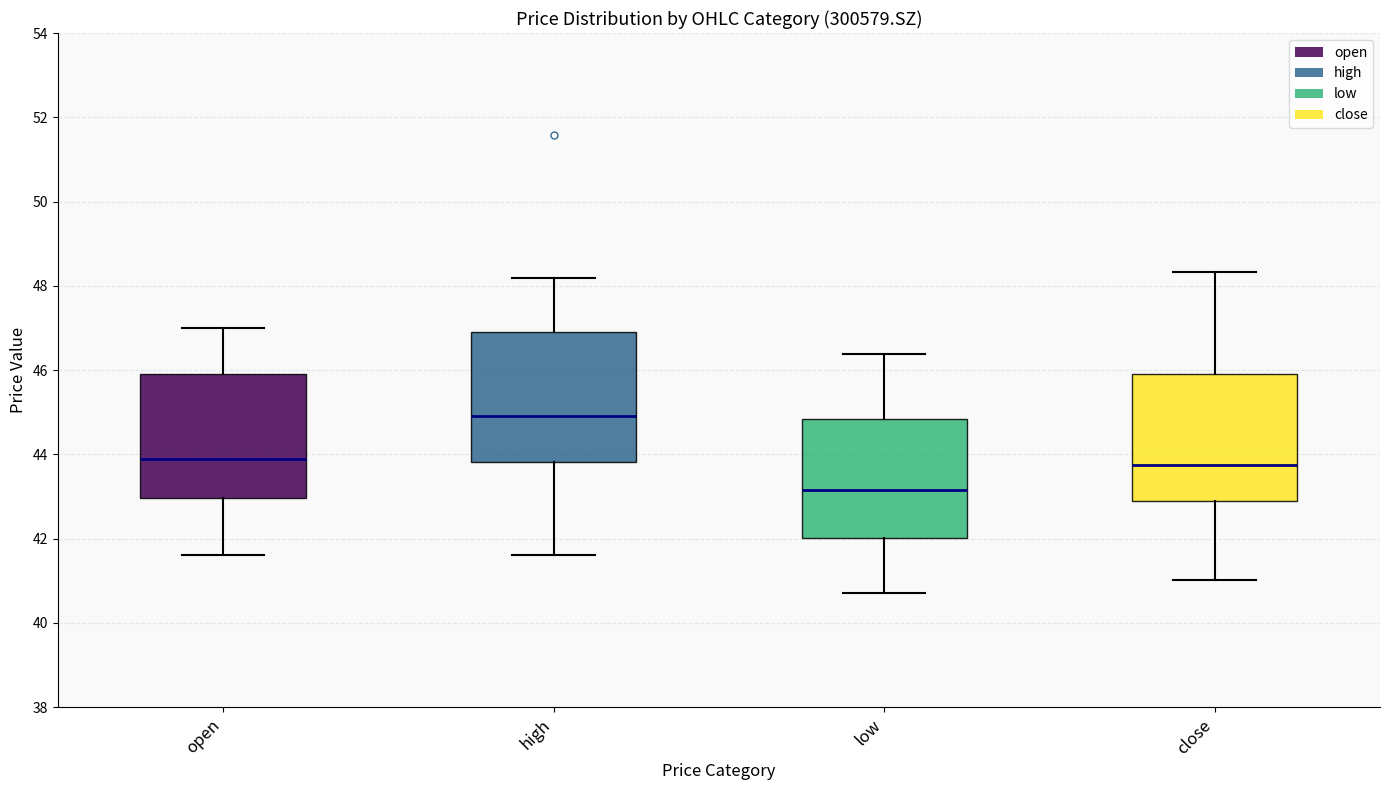

Reading left to right, read every box against the y-axis: the position of its median line, the range the box covers, and the ends of its whiskers. The values are not printed on the chart, so give them approximately, as read against the axis.

open: median 43.8, box 43.0 to 46.0, whiskers 41.6 to 47.0
high: median 45.0, box 43.8 to 47.0, whiskers 41.6 to 48.2
low: median 43.2, box 42.0 to 44.8, whiskers 40.8 to 46.4
close: median 43.8, box 42.8 to 46.0, whiskers 41.0 to 48.4